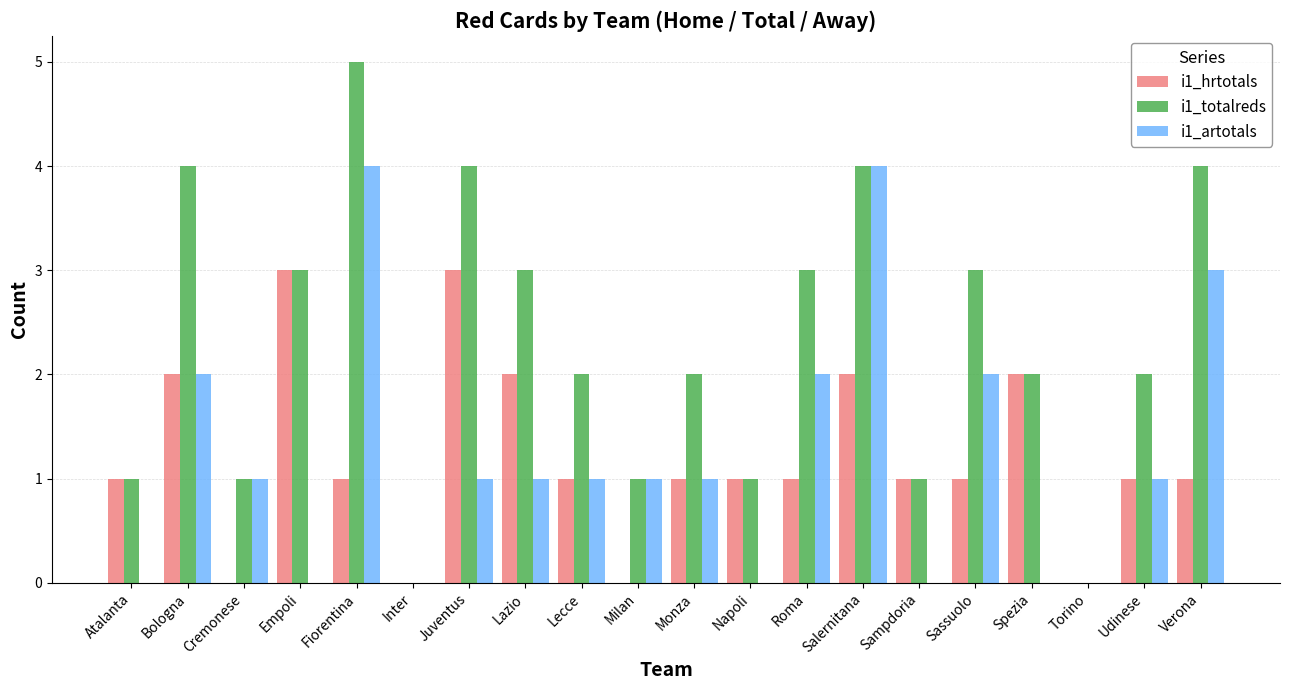

The value of i1_totalreds at Monza is 3. True or false?

False